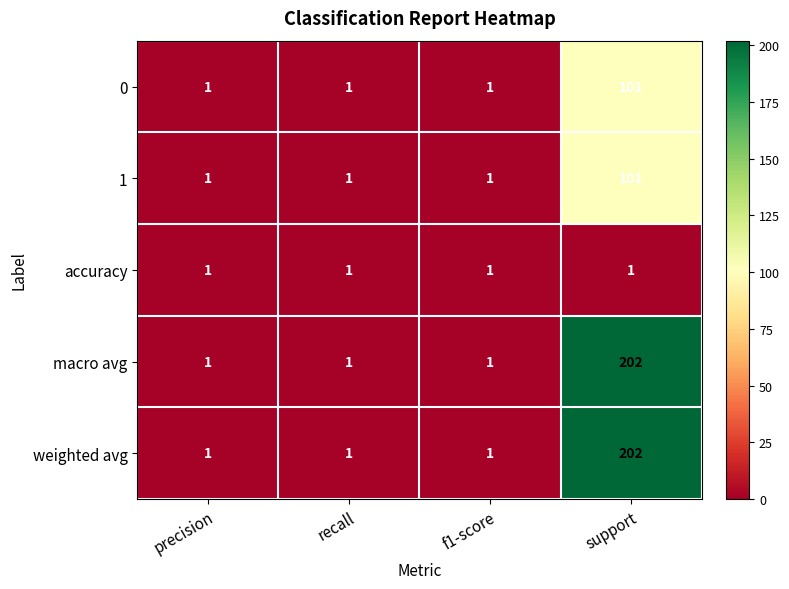

Is the value of 1 at support greater than the value of macro avg at f1-score?

Yes